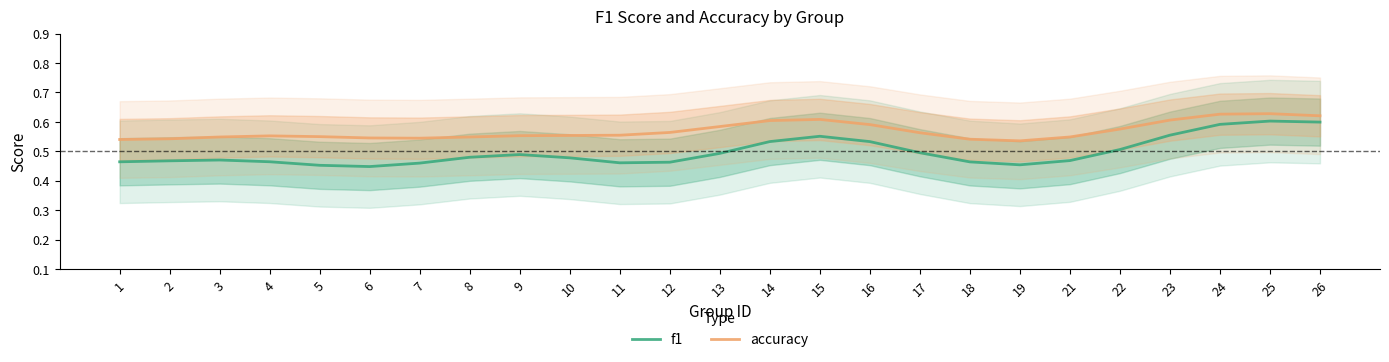

The f1 series shows 0.1 at 7. True or false?

False